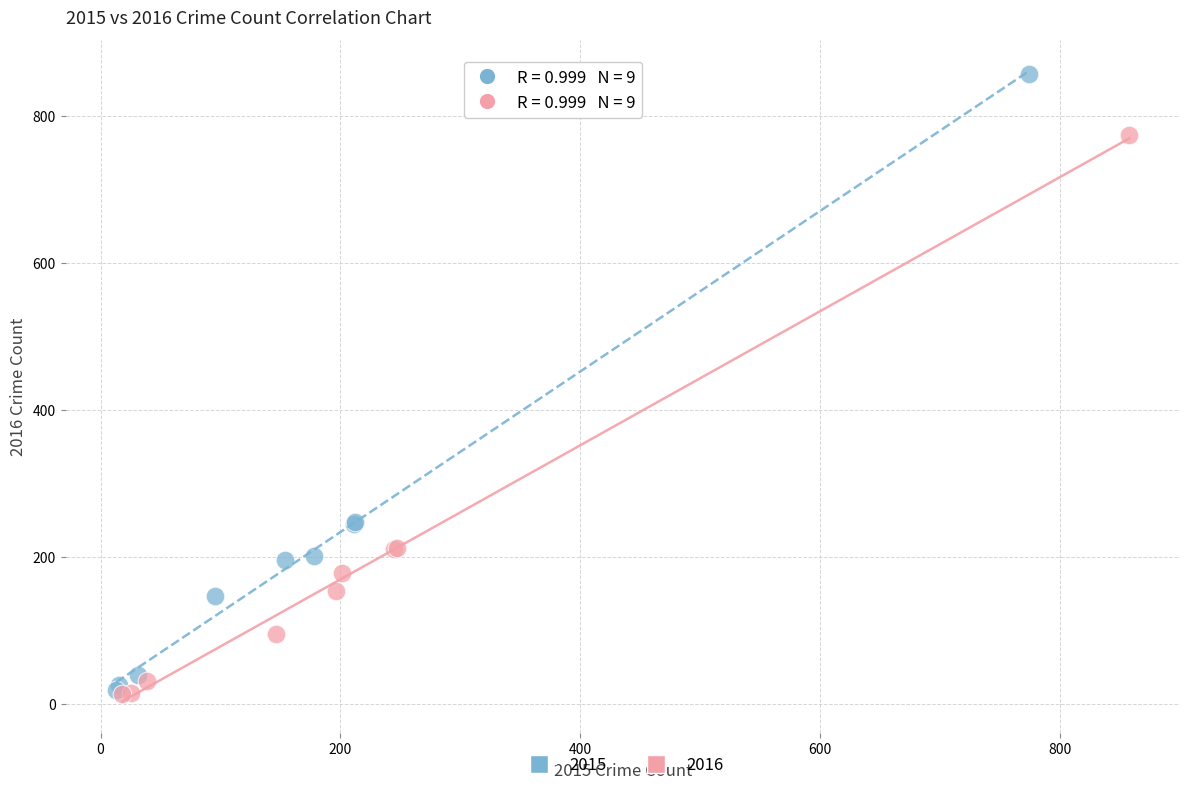

What are all the series names shown in the legend?

2015, 2016